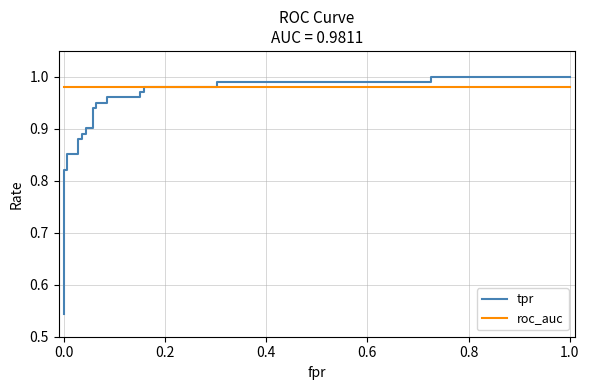

What is the smallest value displayed?

0.5